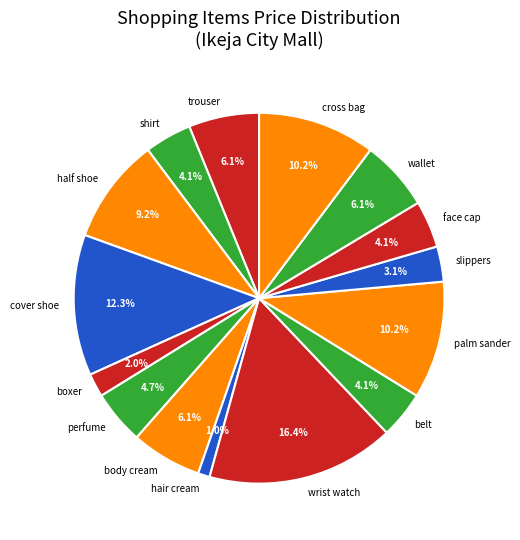

To the nearest percent, what is the average slice percentage?

7%